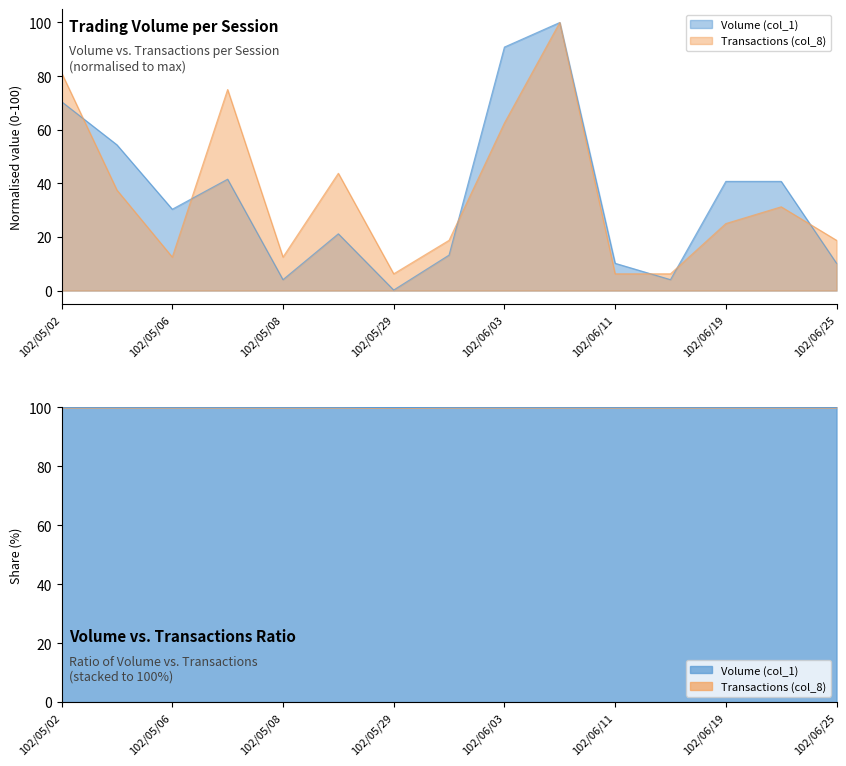

What position from the left is 102/05/06?

3